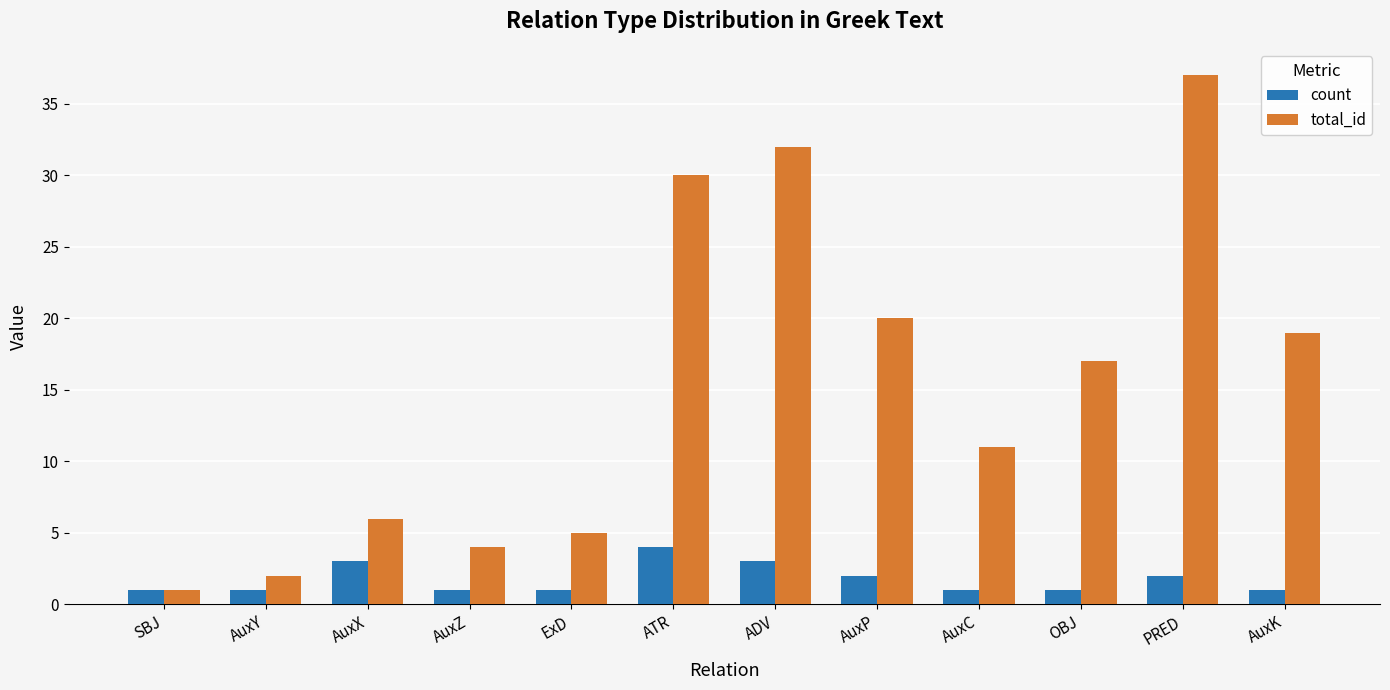

Between AuxC and AuxK, which series saw the biggest shift?

total_id